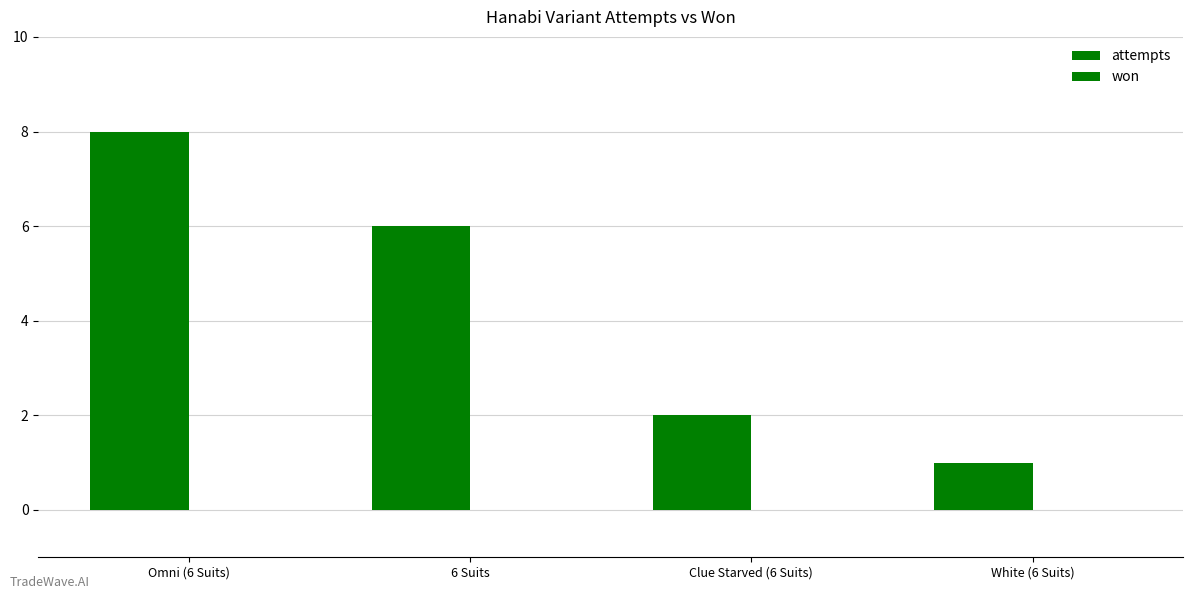

Reading right to left, transcribe all the data shown in this chart.

attempts: 1	2	6	8
won: 0	0	0	0